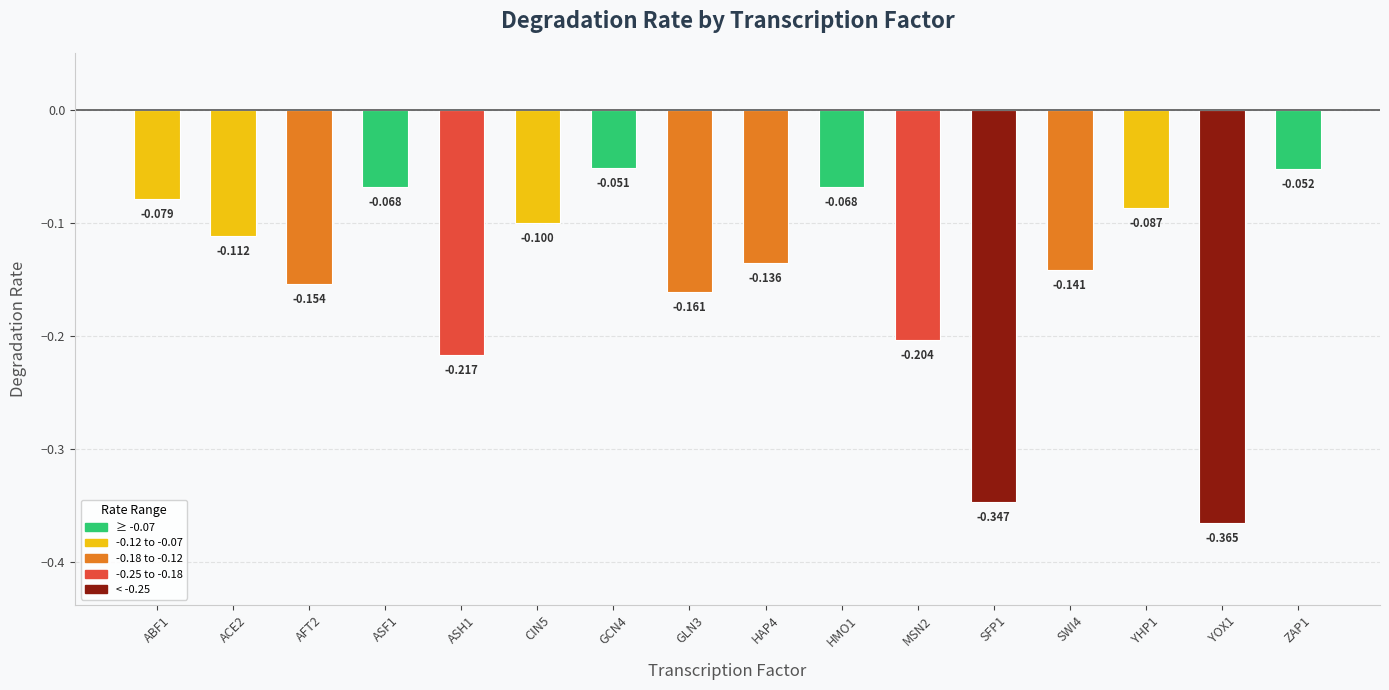

What is the difference between the values at HAP4 and ASF1?

0.1